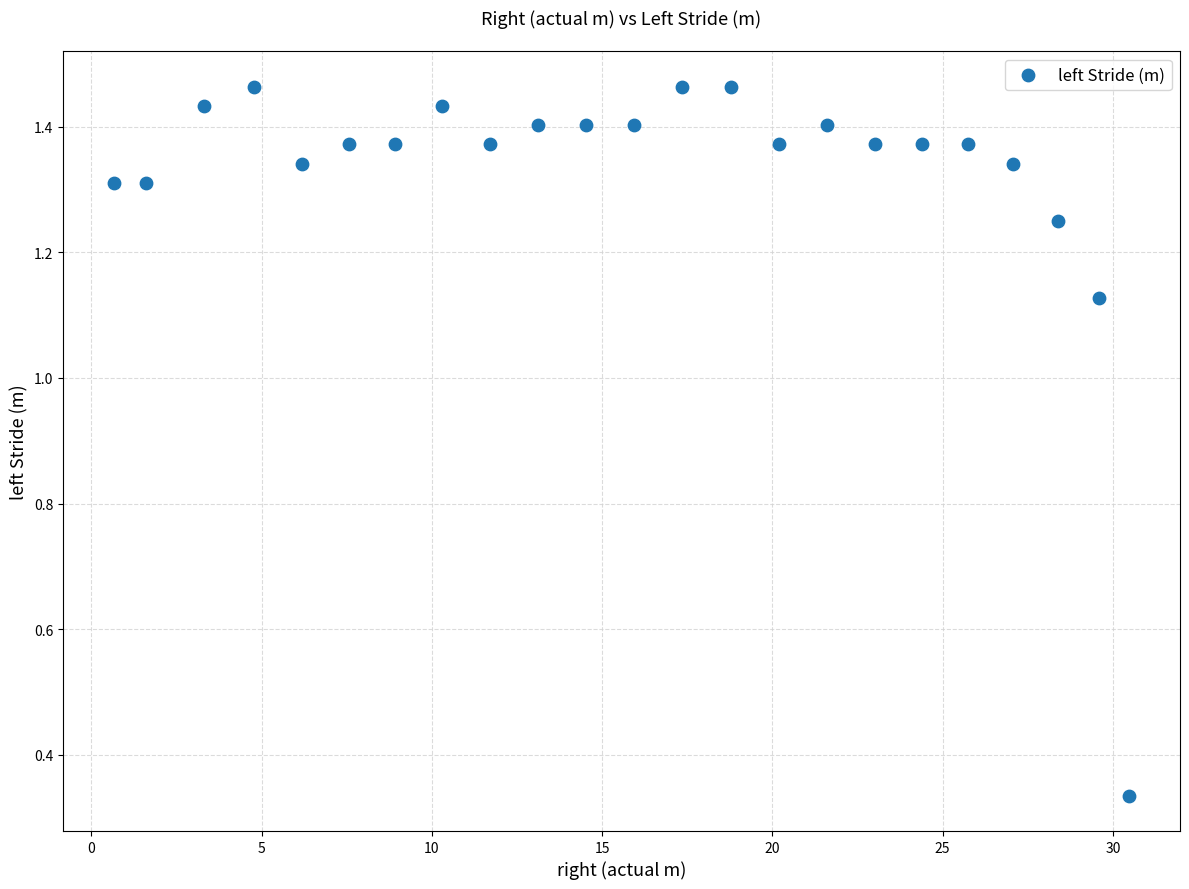

What is the range of X values (max minus min)?

29.8